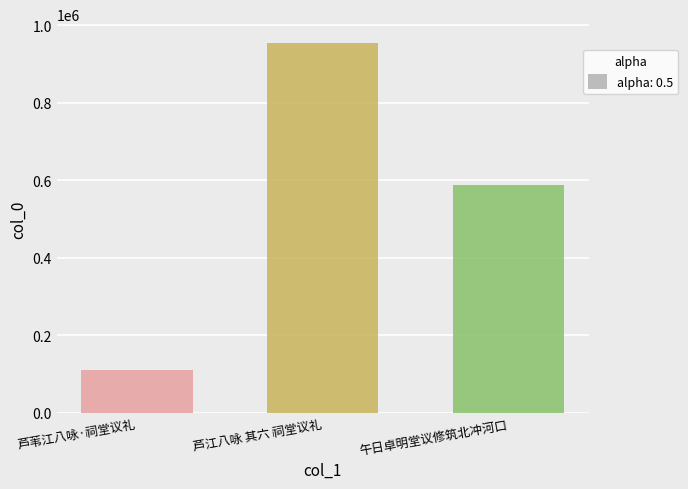

Rank the categories by value from lowest to highest.

芦苇江八咏·祠堂议礼, 午日卓明堂议修筑北冲河口, 芦江八咏 其六 祠堂议礼